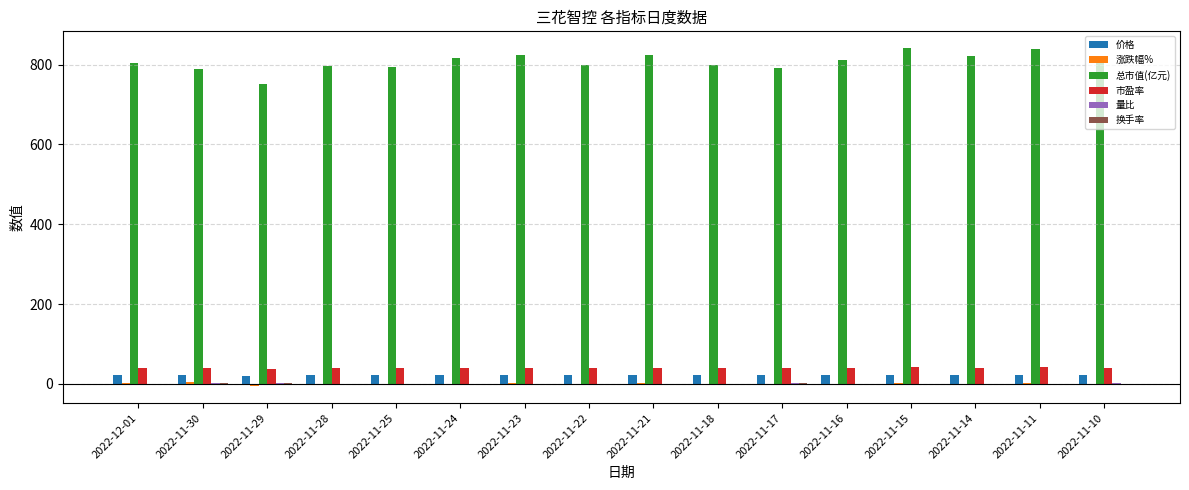

Which series has the largest total across all categories?

总市值(亿元)